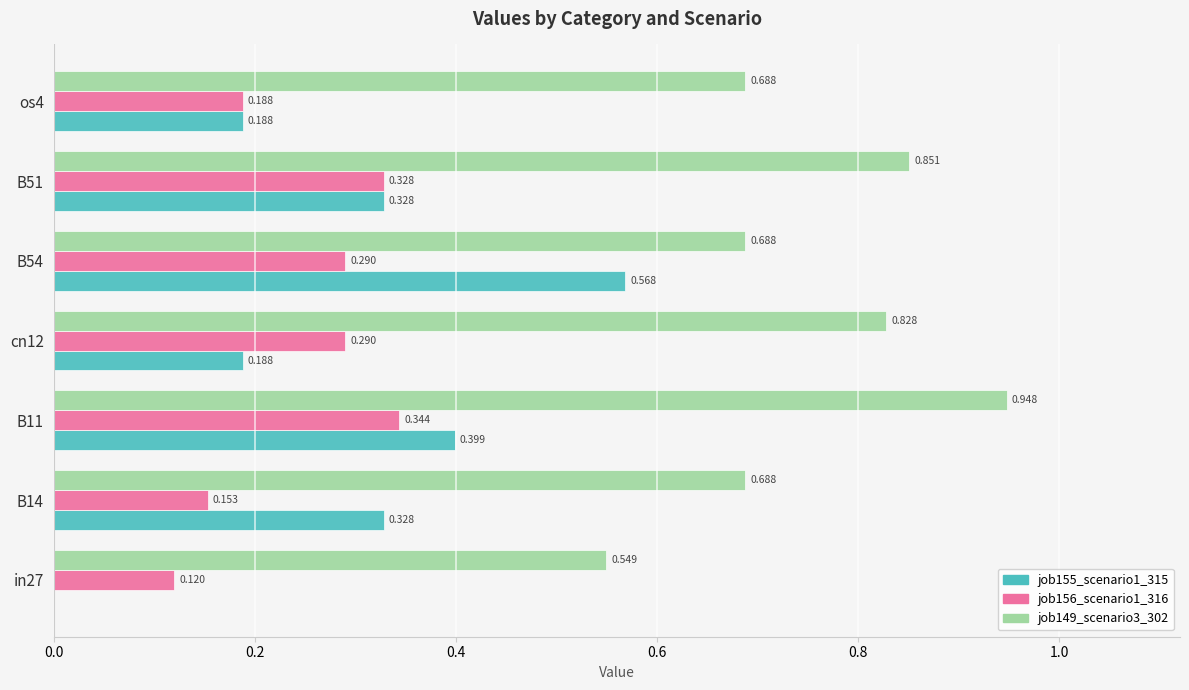

Is the value of job155_scenario1_315 at B51 greater than the value of job156_scenario1_316 at B11?

No